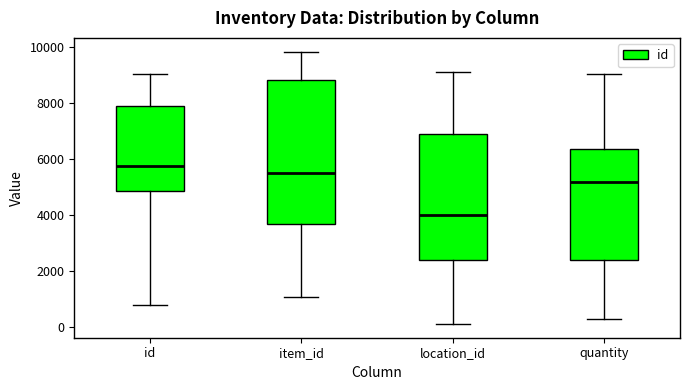

Where is the lower edge of the box for quantity on the y-axis? The values are not printed on the chart, so give them approximately, as read against the axis.

2400